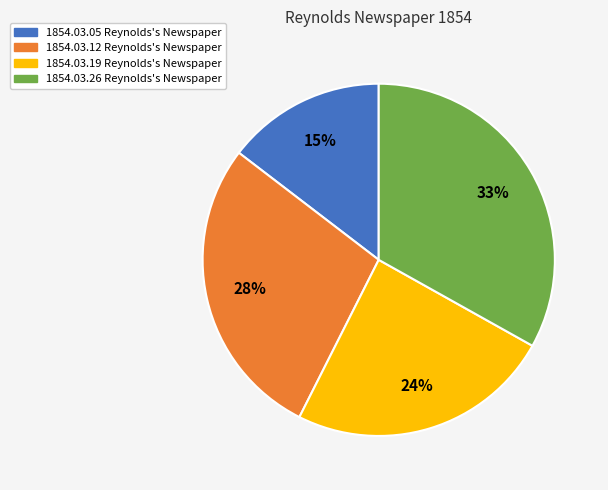

To the nearest percent, what is the average slice percentage?

25%